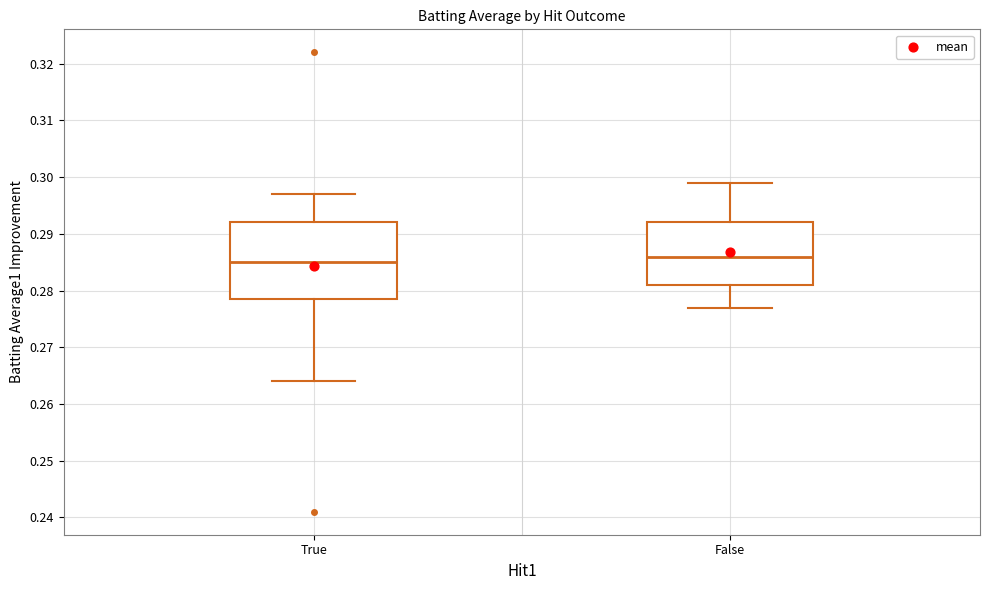

Reading left to right, read every box against the y-axis: the position of its median line, the range the box covers, and the ends of its whiskers. The values are not printed on the chart, so give them approximately, as read against the axis.

True: median 0.285, box 0.279 to 0.292, whiskers 0.264 to 0.297
False: median 0.286, box 0.281 to 0.292, whiskers 0.277 to 0.299